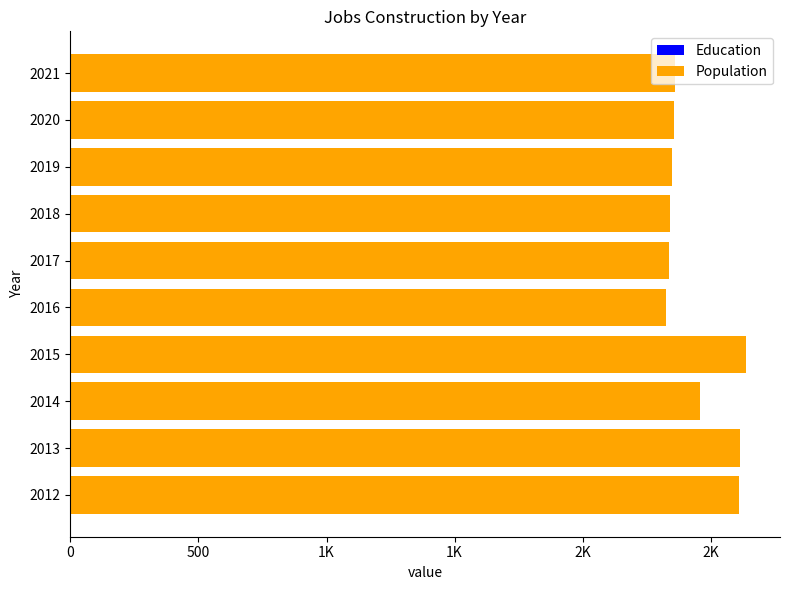

Is it true that Education equals 1046 at 2017?

False